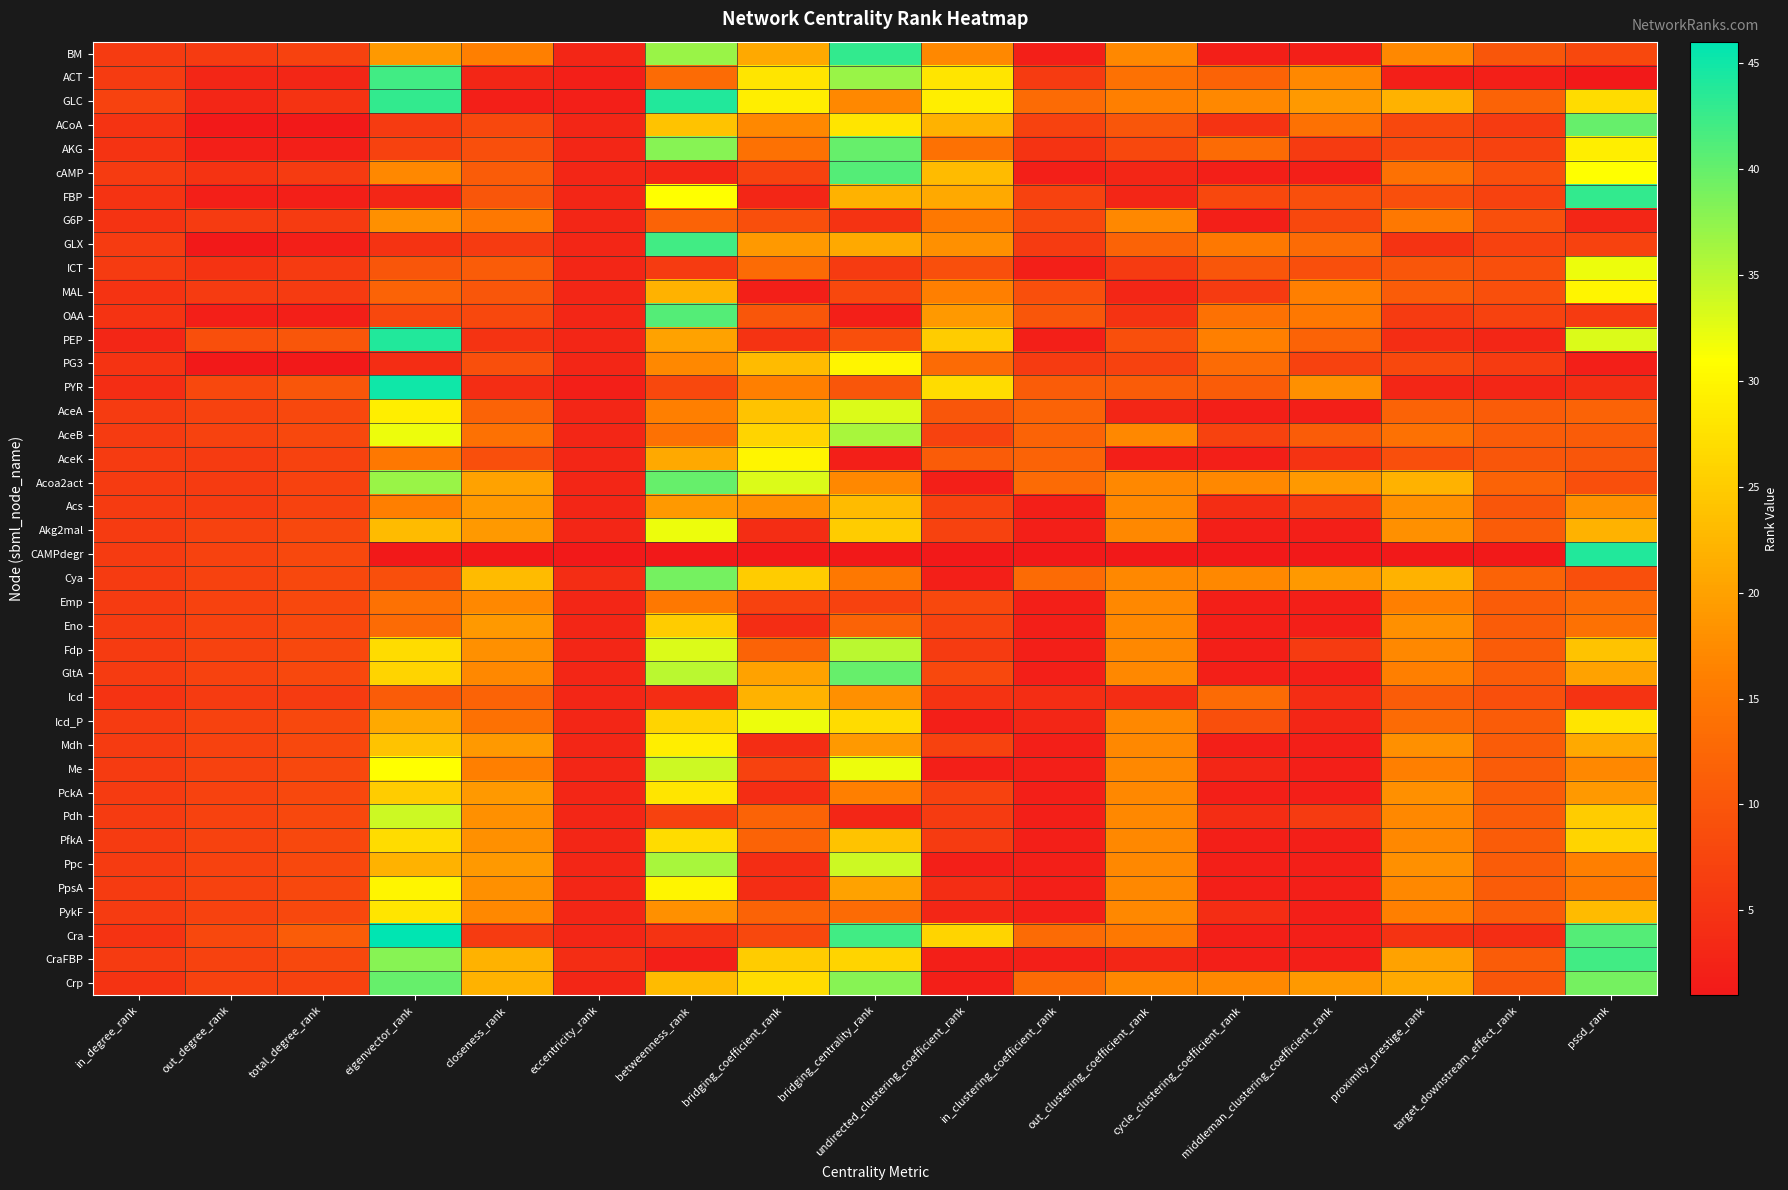

Rank the series at out_clustering_coefficient_rank from highest to lowest value.

BM, G6P, AceB, Acoa2act, Acs, Akg2mal, Cya, Emp, Eno, Fdp, GltA, Icd_P, Mdh, Me, PckA, Pdh, PfkA, Ppc, PpsA, PykF, Crp, GLC, Cra, ACT, GLX, PYR, ACoA, PEP, AKG, PG3, ICT, OAA, Icd, cAMP, FBP, MAL, AceA, CraFBP, AceK, CAMPdegr